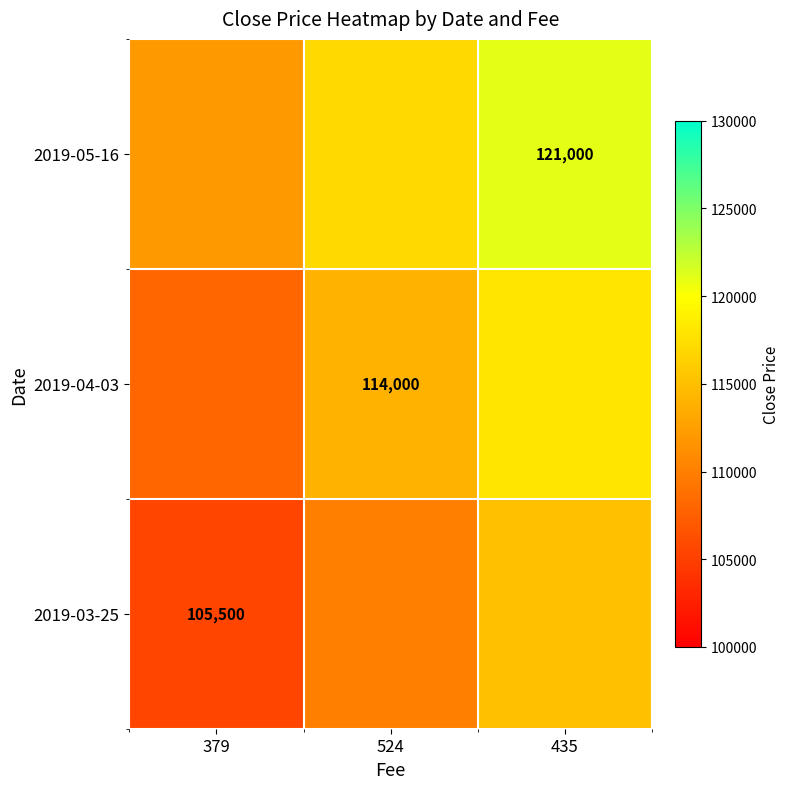

Is the value of 2019-03-25 at 379 greater than the value of 2019-05-16 at 435?

No